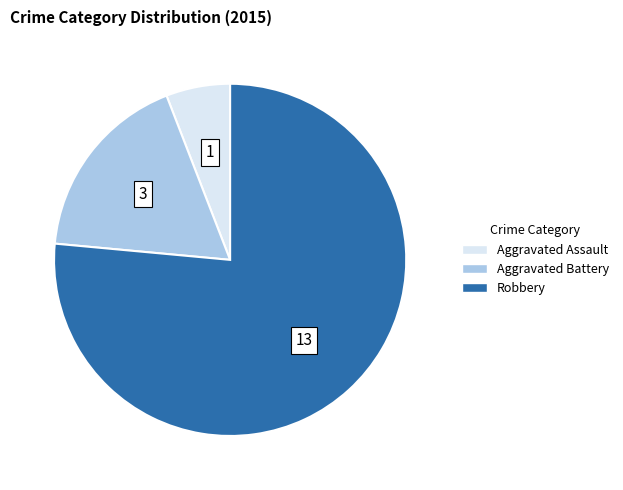

Is there a majority slice in this chart?

Yes